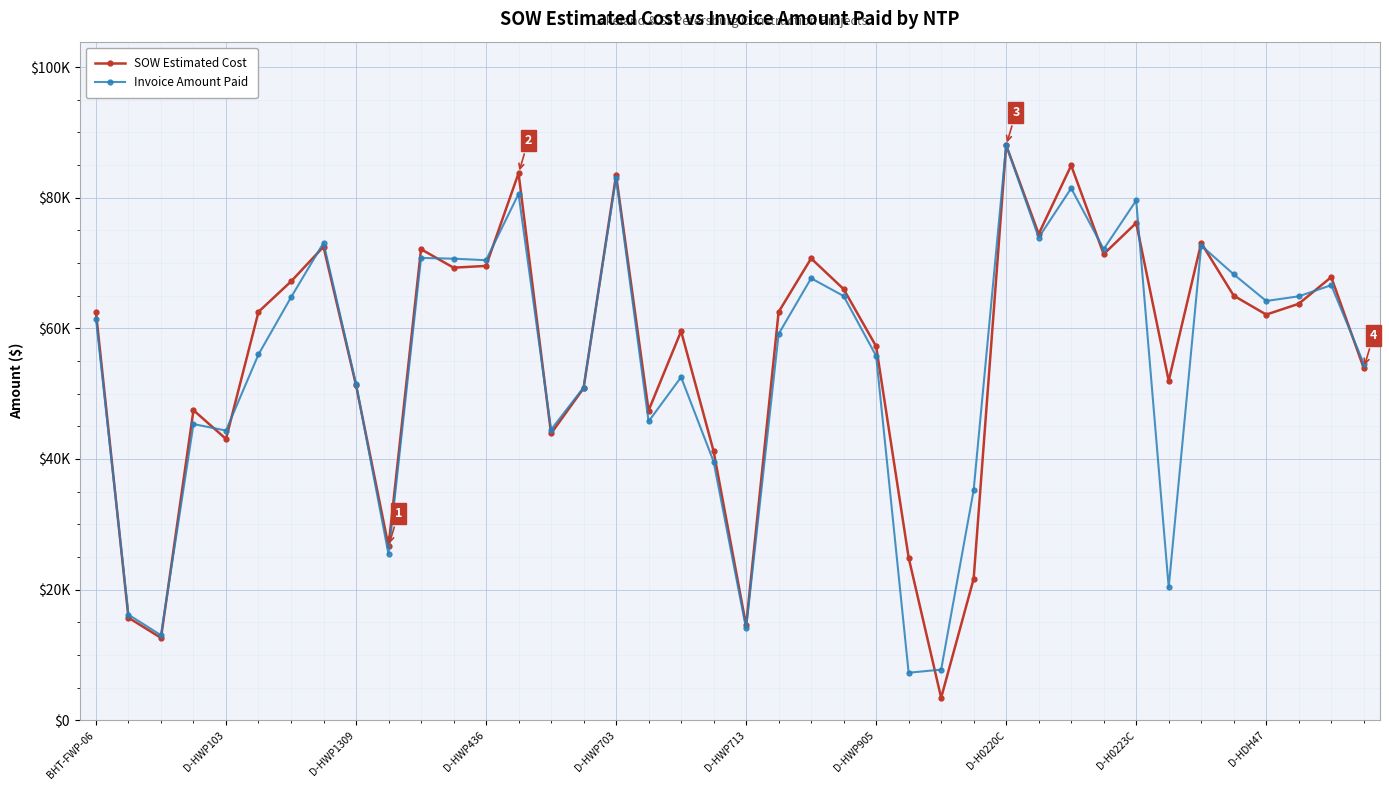

What are all the series names shown in the legend?

SOW Estimated Cost, Invoice Amount Paid